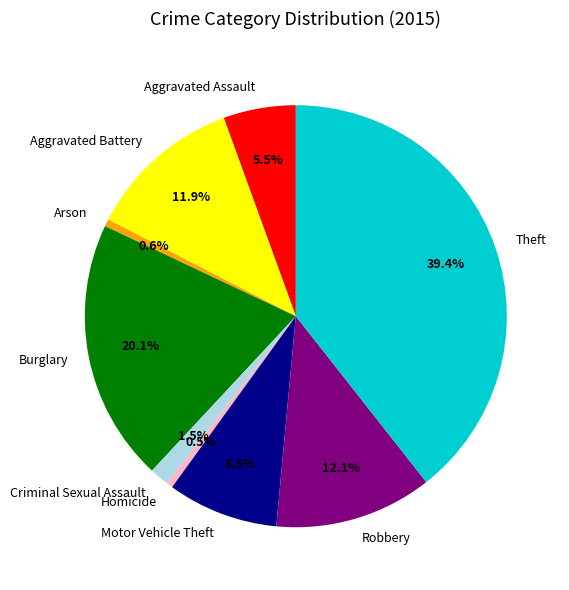

How much of the chart is everything except Homicide?

99.5%